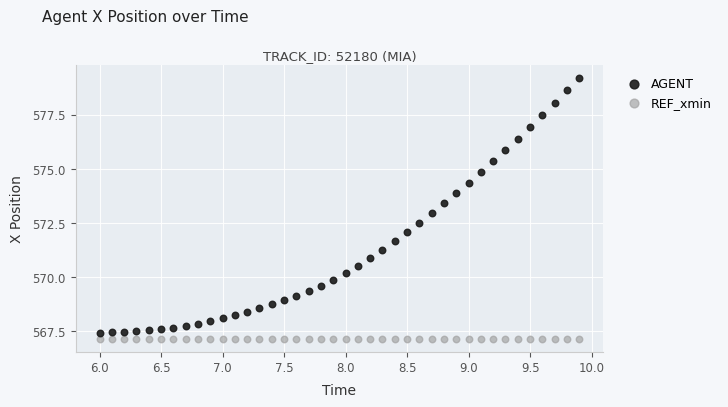

Which series contains the lowest Y value?

REF_xmin